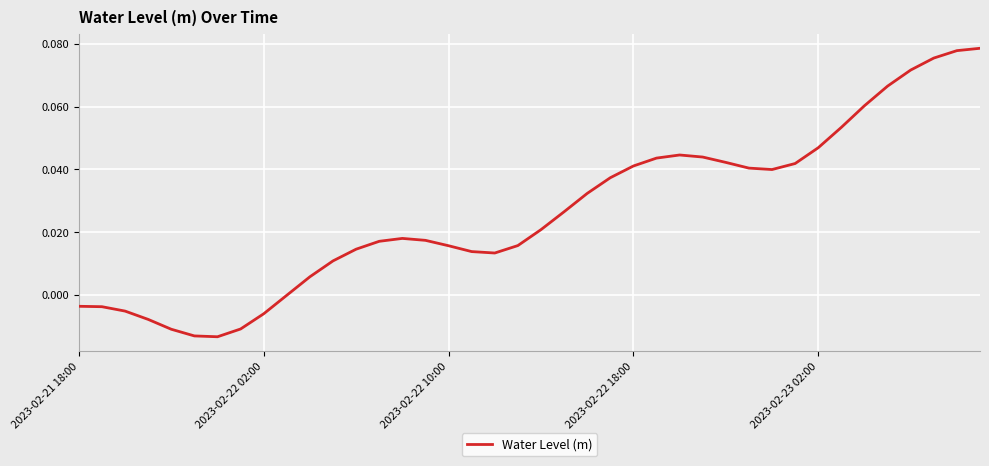

Does the chart have visible grid lines?

Yes